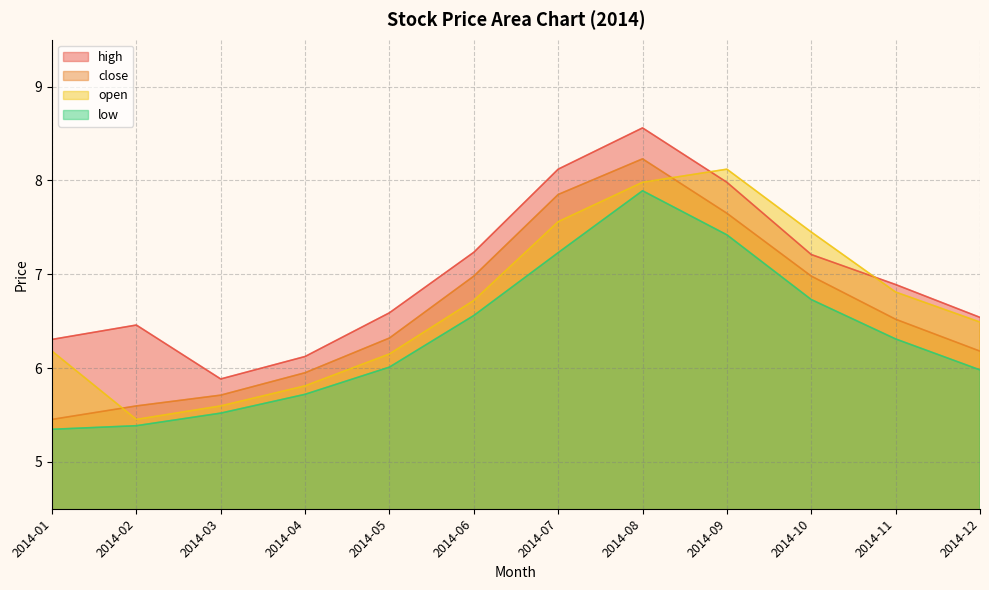

Does the chart display data point markers on the line(s)?

No